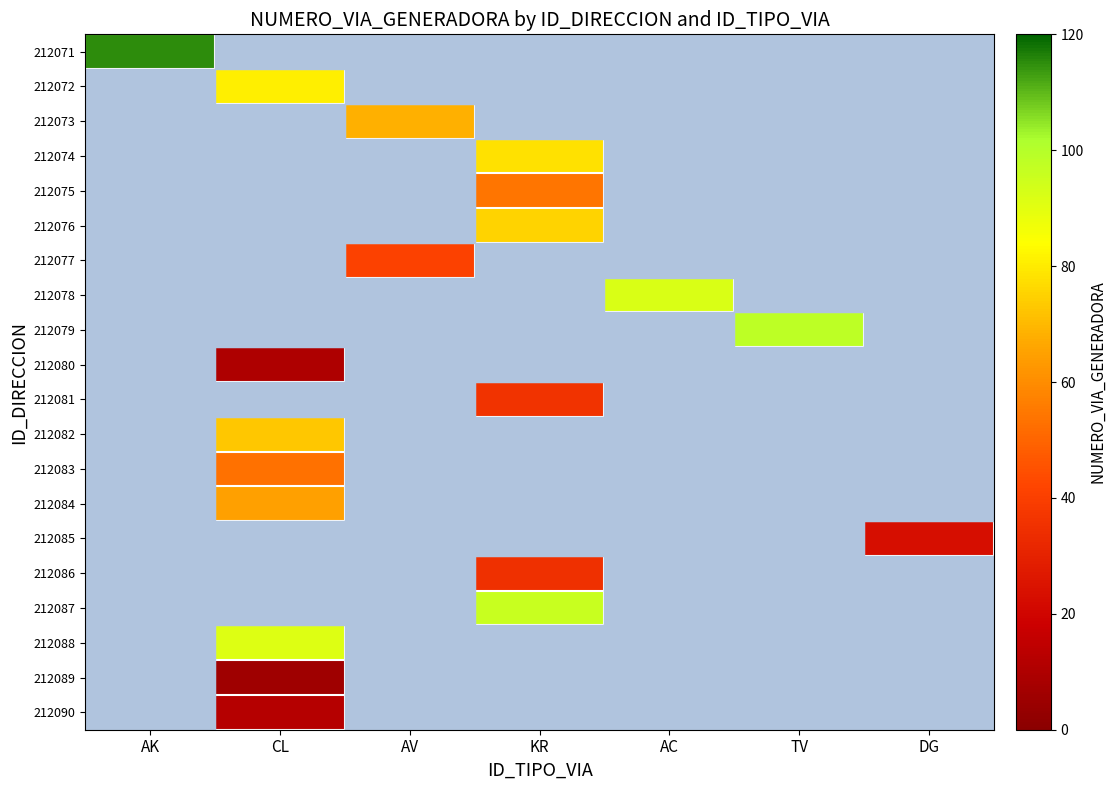

At how many categories does at least one series exceed 114?

1